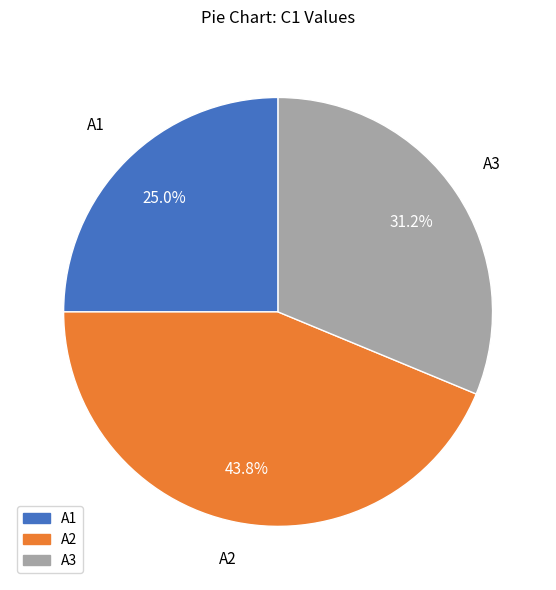

True or false: A1 accounts for 33% of the total.

False